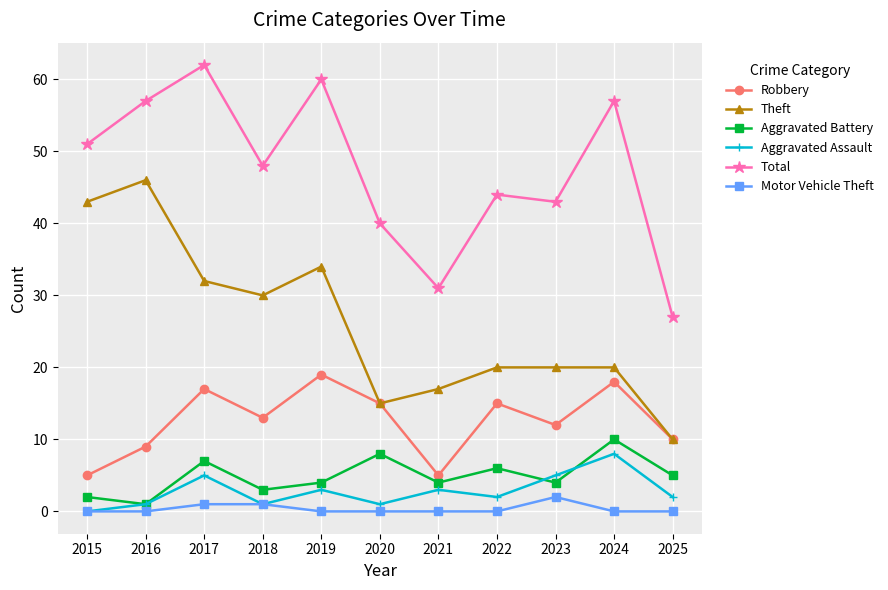

Which series changed the most between 2024 and 2025?

Total